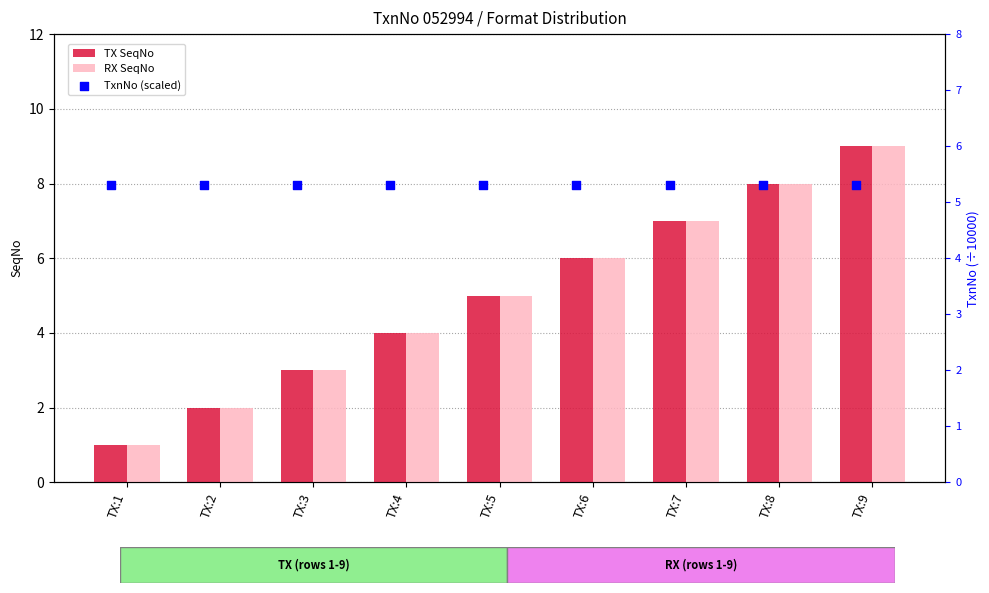

Which series contains the highest Y value?

TX SeqNo